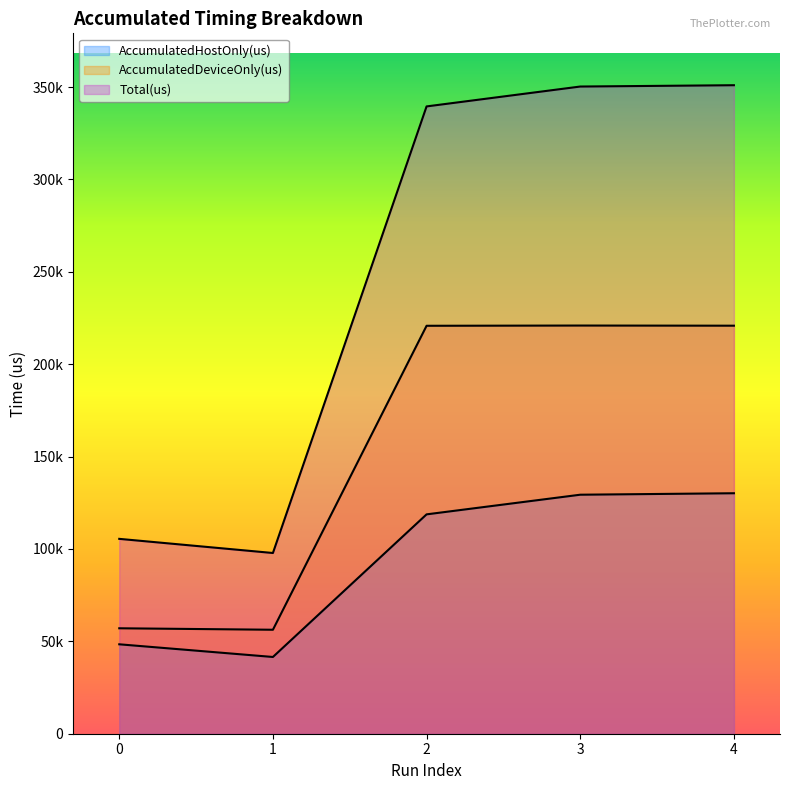

The value of AccumulatedHostOnly(us) at 2 is 118723.9. True or false?

True